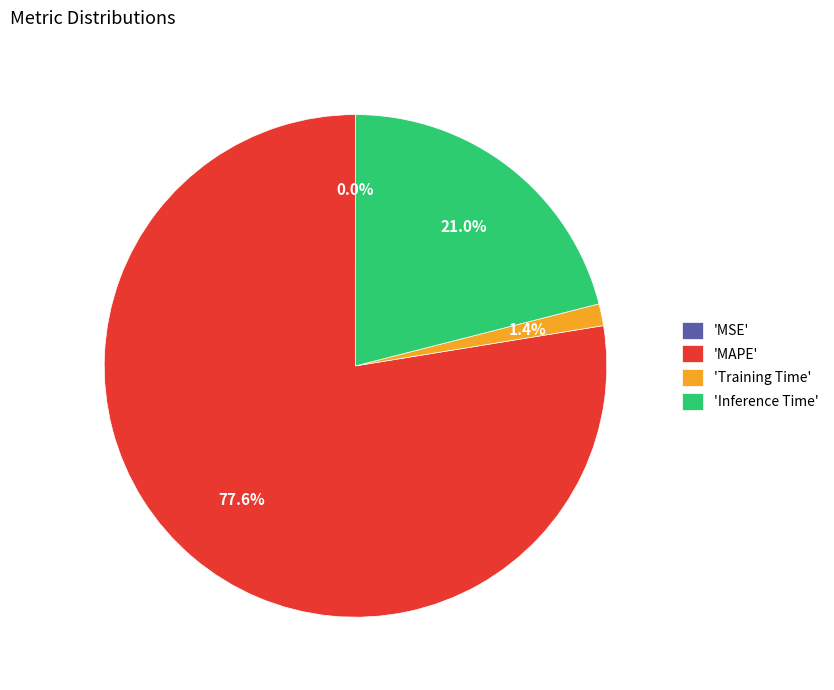

To the nearest percent, what is the average slice percentage?

25%